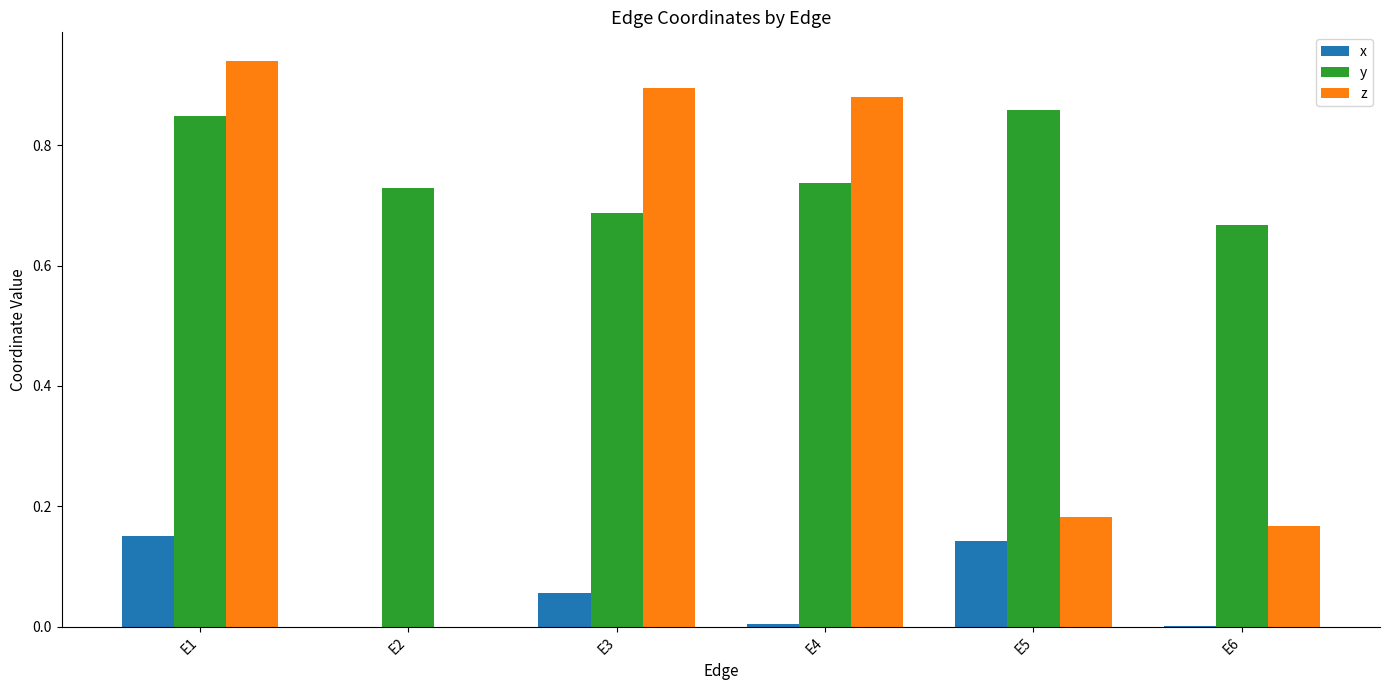

How many categories are shown in the chart?

6